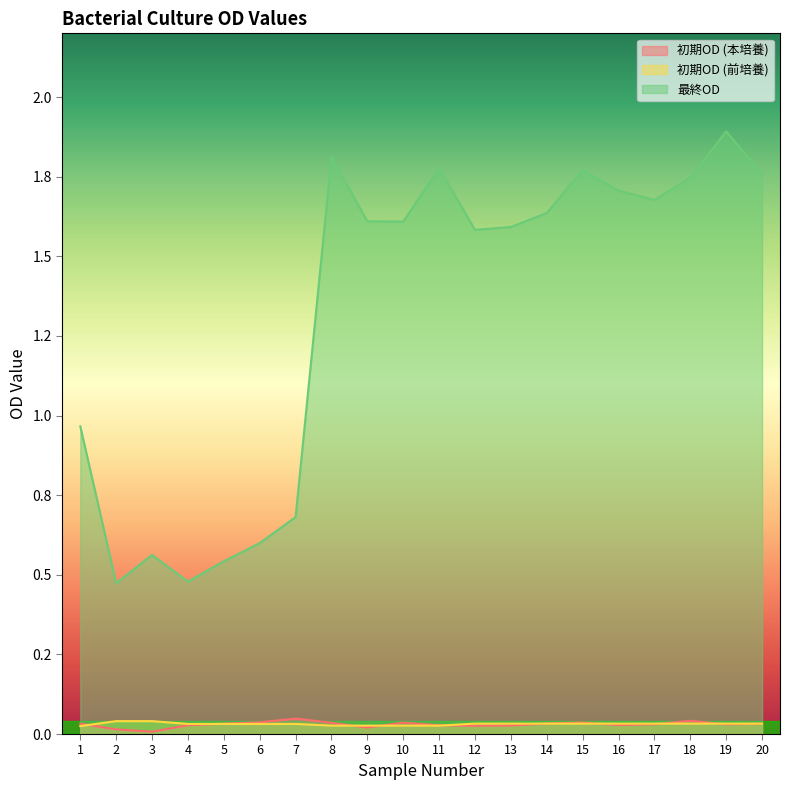

The 最終OD series shows 1.6 at 14. True or false?

True